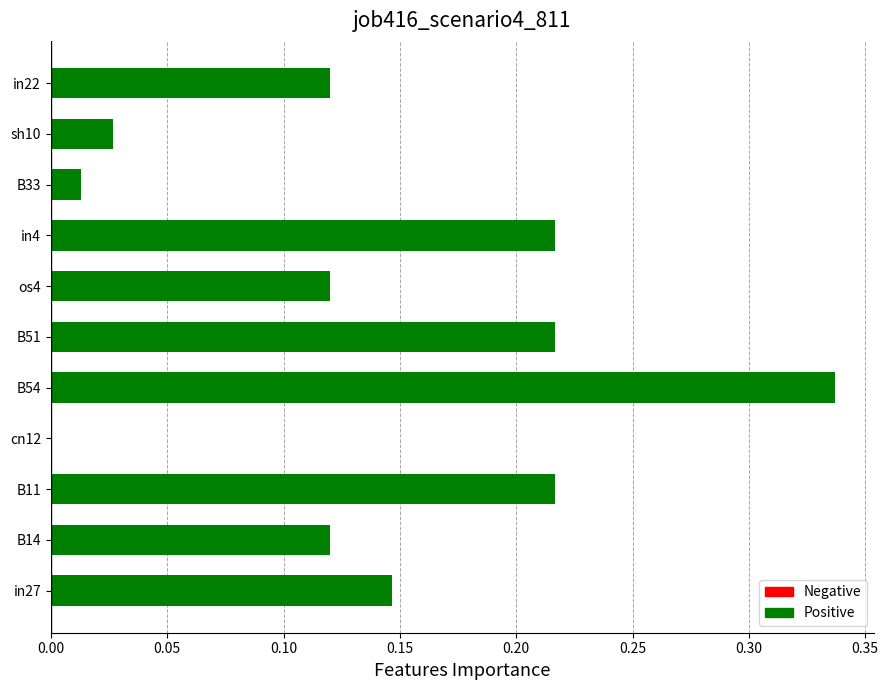

What is the change in value from os4 to in4?

+0.1